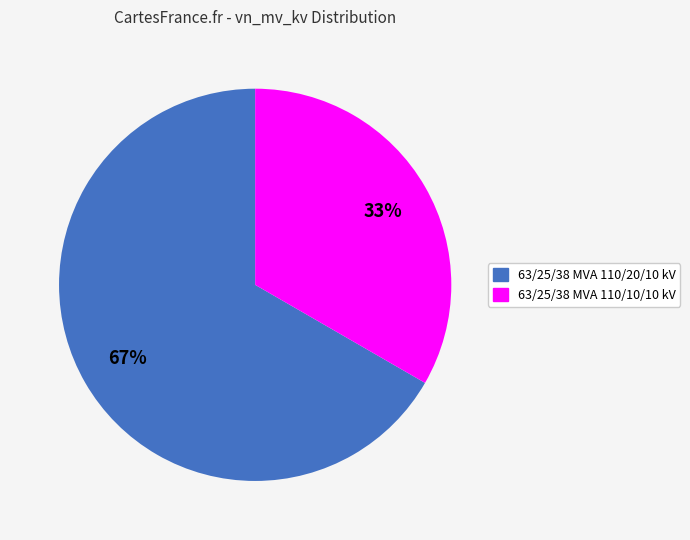

Which slice represents more than half of the pie?

63/25/38 MVA 110/20/10 kV